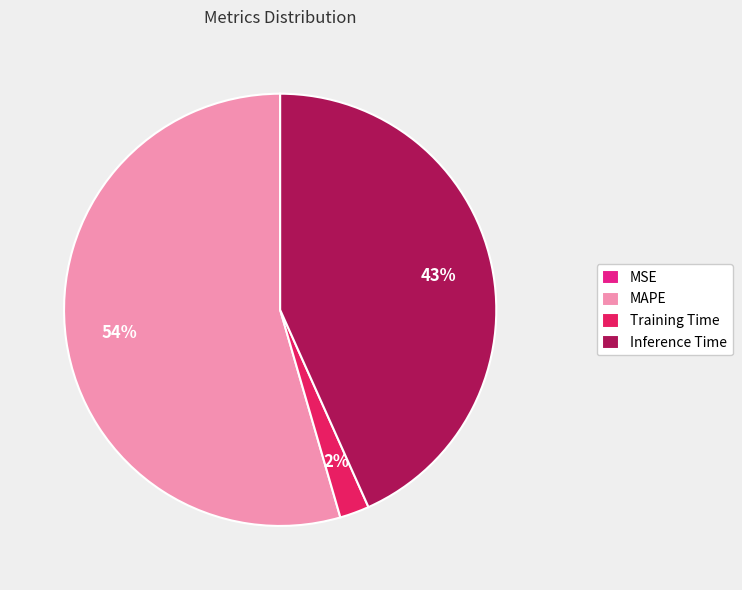

Which slice is the largest?

MAPE